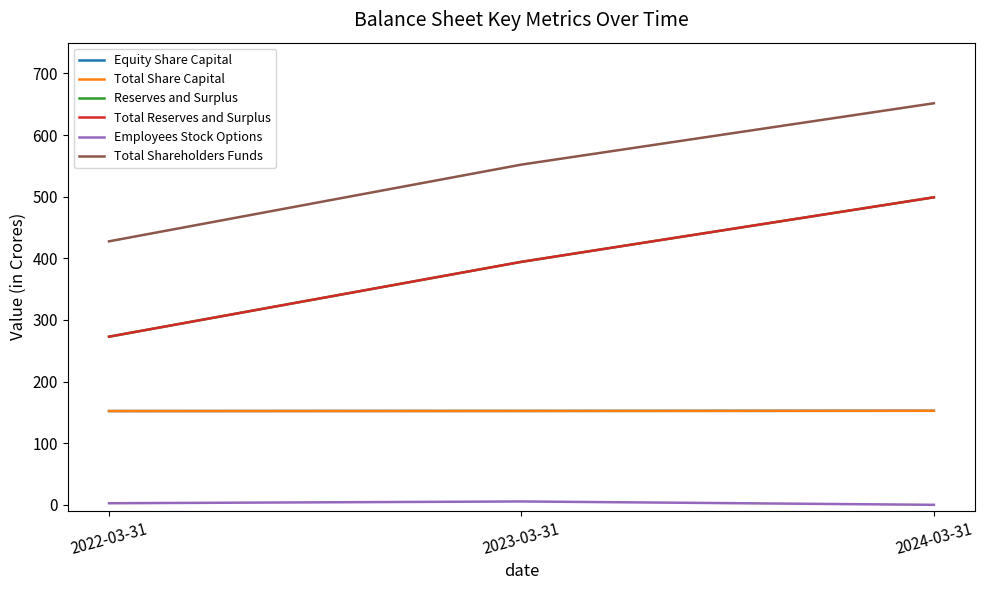

Is this an area chart (filled region under the line)?

No